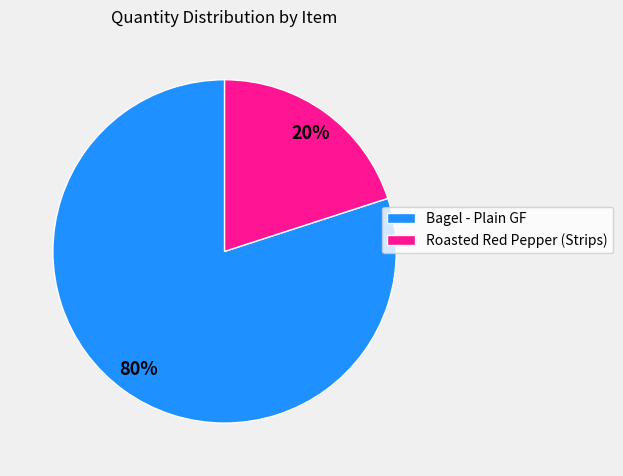

Rank the categories by value from lowest to highest.

Roasted Red Pepper (Strips), Bagel - Plain GF